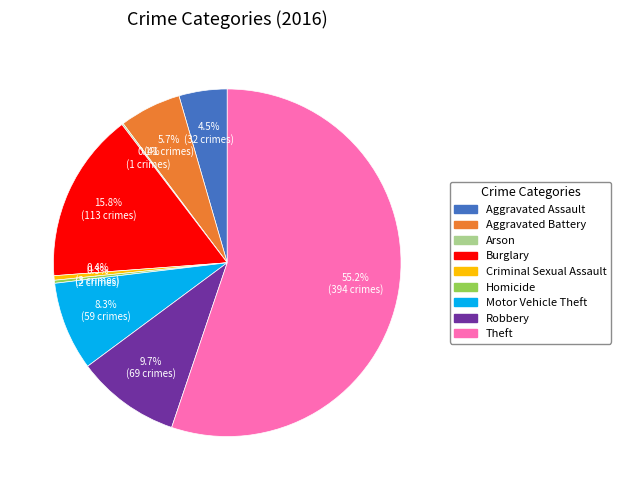

Which slice is the largest?

Theft